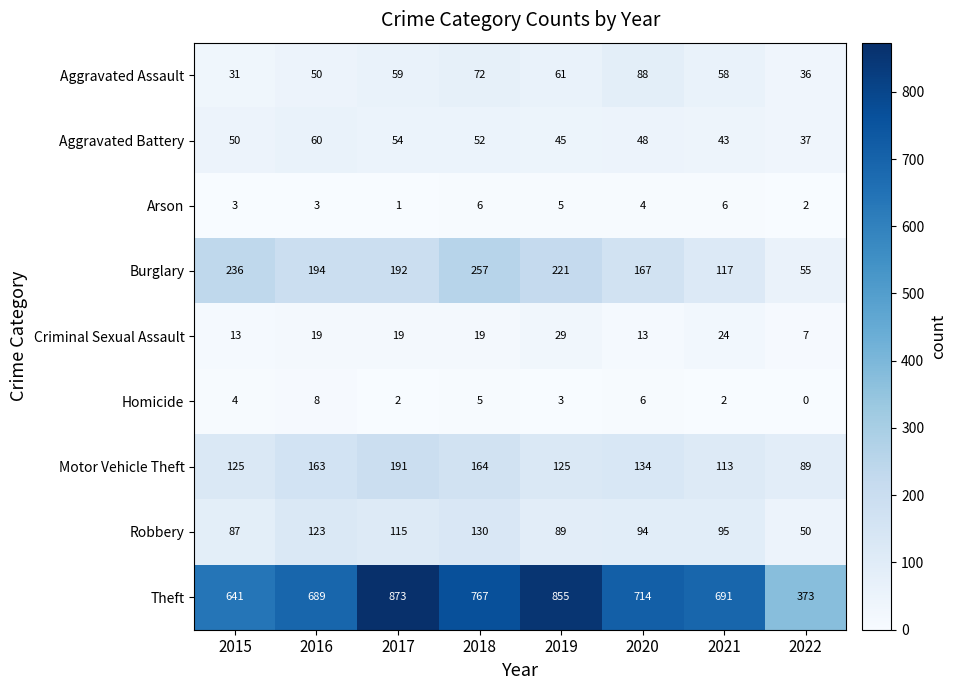

True or false: Criminal Sexual Assault has a value of 13 at 2015.

True